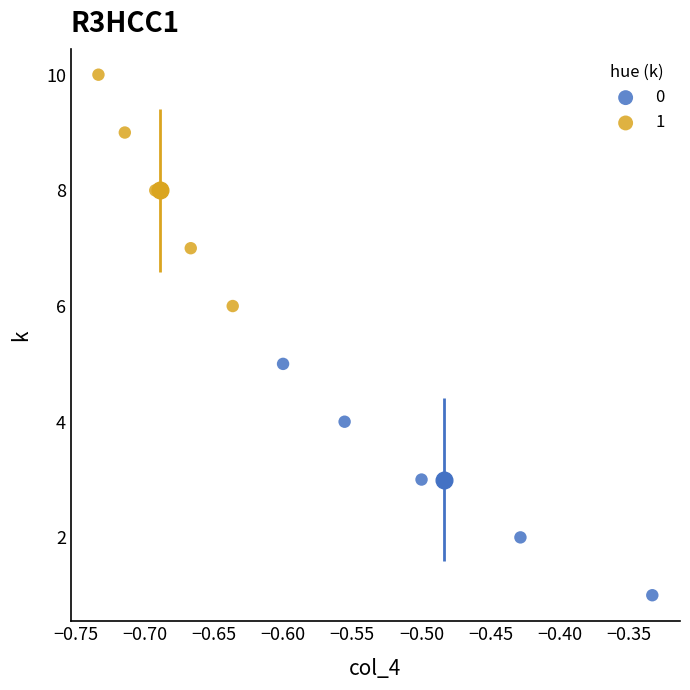

Which series contains the lowest Y value?

0